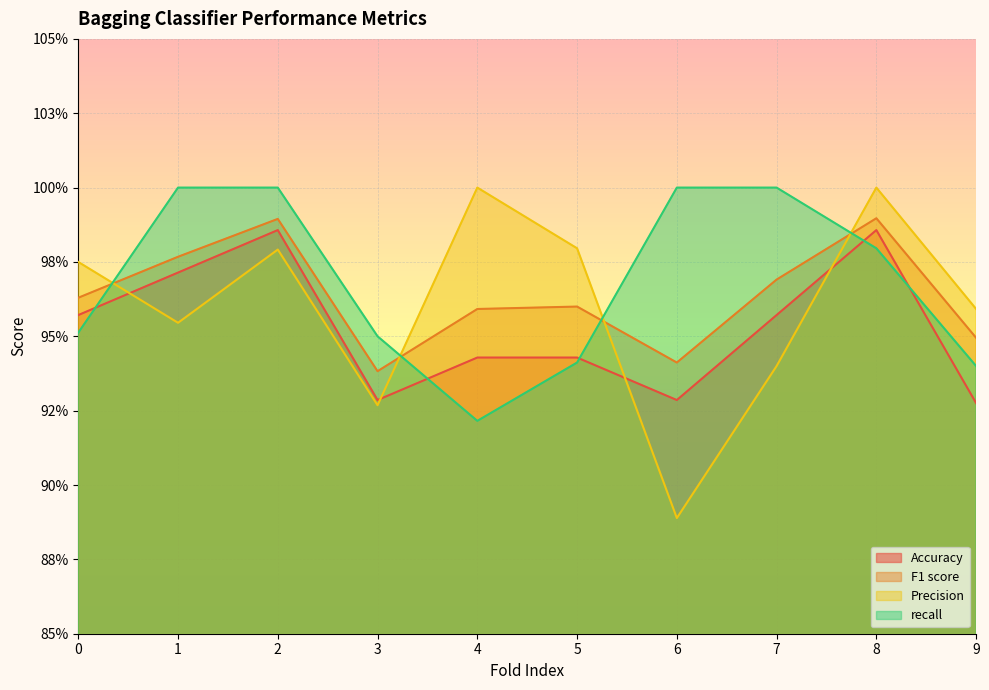

Which category has the highest value in the F1 score series?

8